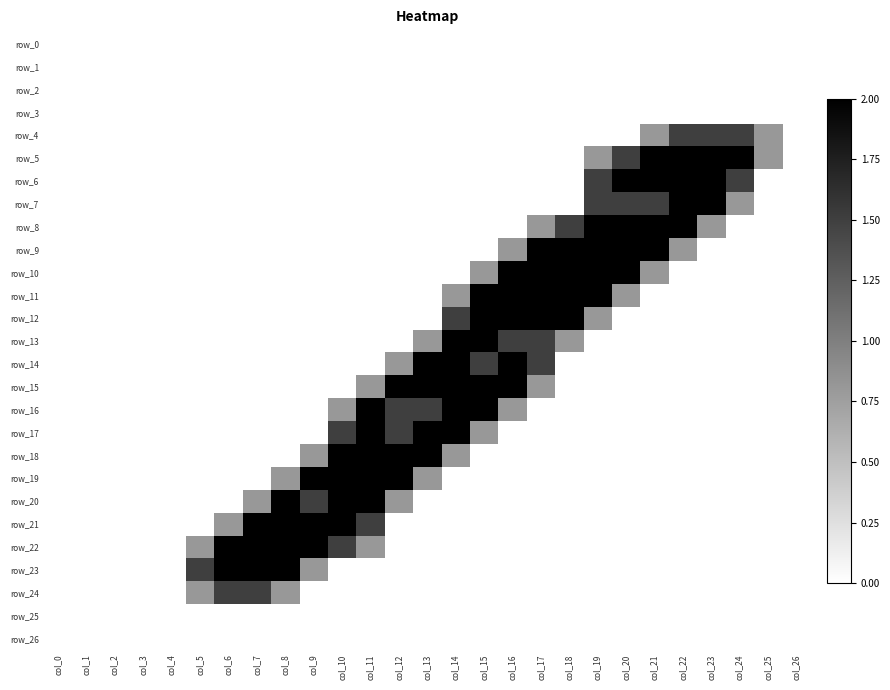

Where is row_17 nearest to the value 1?

col_15